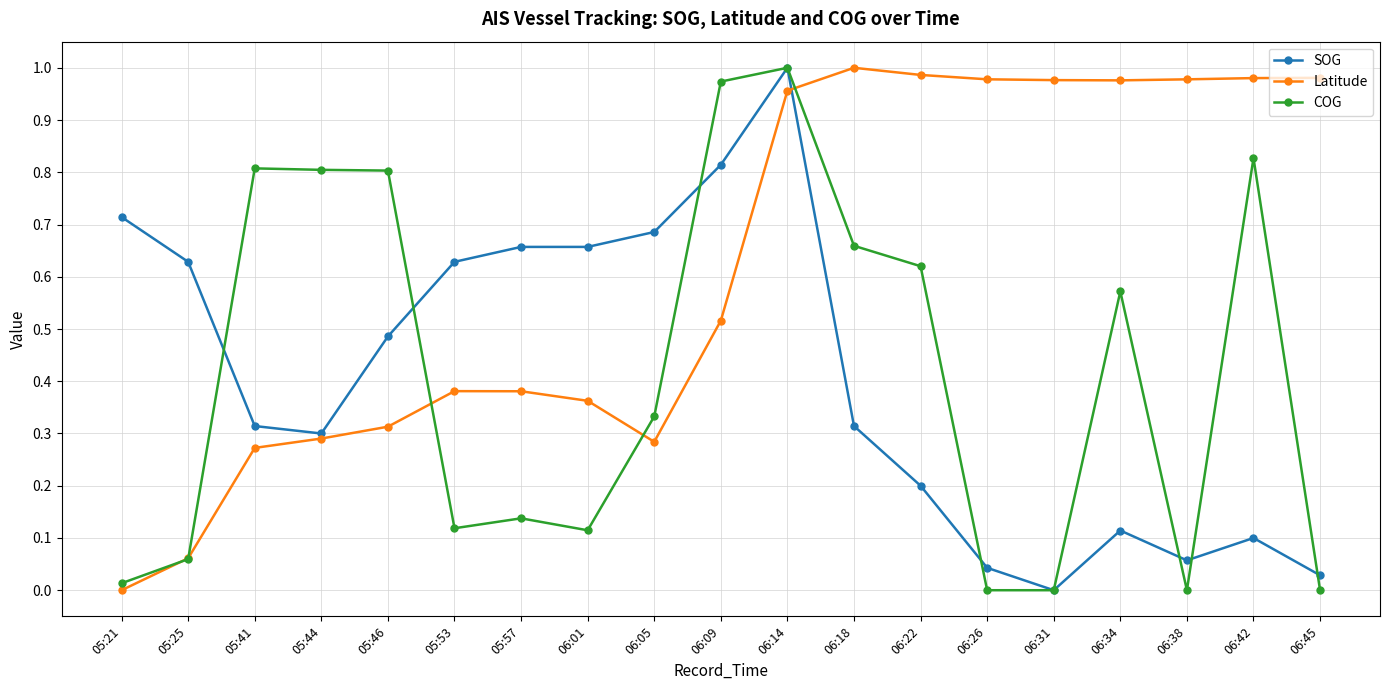

Is the value of COG at 05:46 greater than the value of Latitude at 06:26?

No